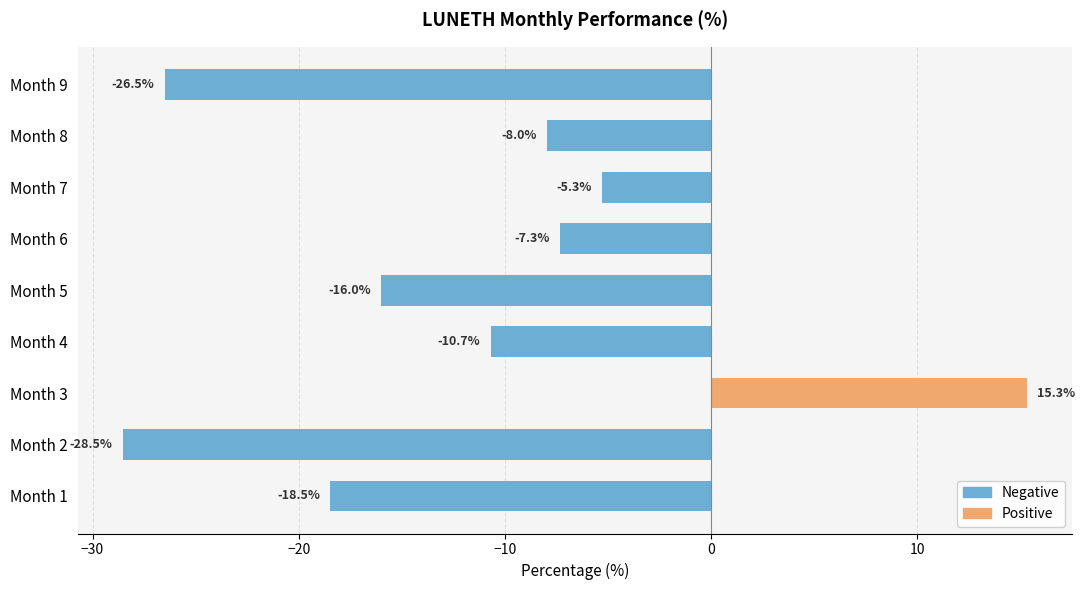

At which category does the chart reach its minimum across all series?

Month 2